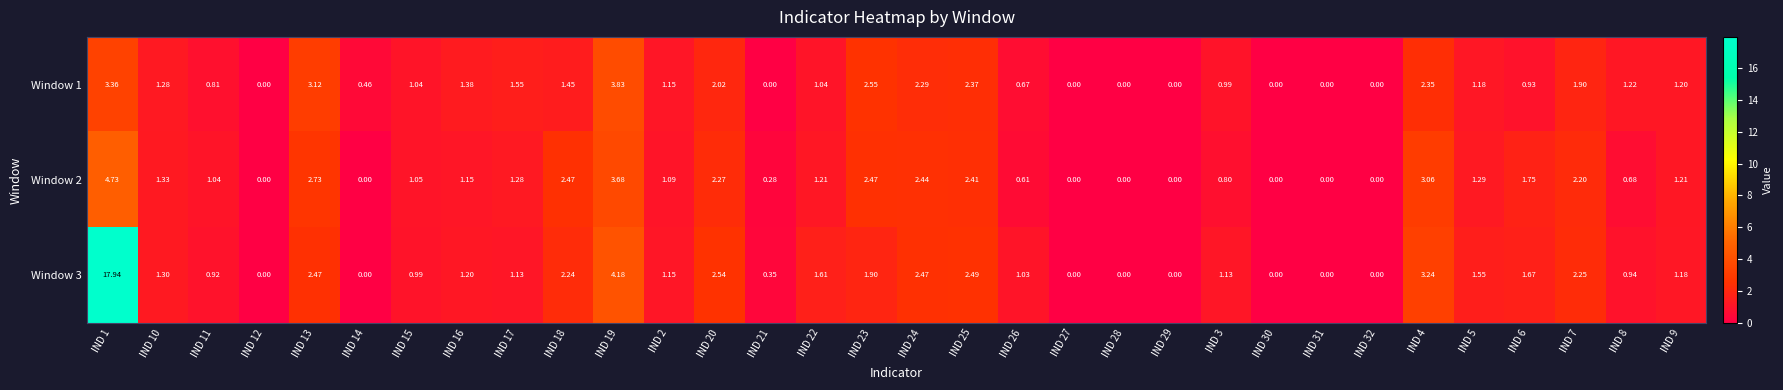

Reading right to left, what are all the values shown in this chart?

Window 1: IND 9=1.2	IND 8=1.2	IND 7=1.9	IND 6=0.9	IND 5=1.2	IND 4=2.4	IND 32=0.0	IND 31=0.0	IND 30=0.0	IND 3=1.0	IND 29=0.0	IND 28=0.0	IND 27=0.0	IND 26=0.7	IND 25=2.4	IND 24=2.3	IND 23=2.5	IND 22=1.0	IND 21=0.0	IND 20=2.0	IND 2=1.1	IND 19=3.8	IND 18=1.4	IND 17=1.6	IND 16=1.4	IND 15=1.0	IND 14=0.5	IND 13=3.1	IND 12=0.0	IND 11=0.8	IND 10=1.3	IND 1=3.4
Window 2: IND 9=1.2	IND 8=0.7	IND 7=2.2	IND 6=1.8	IND 5=1.3	IND 4=3.1	IND 32=0.0	IND 31=0.0	IND 30=0.0	IND 3=0.8	IND 29=0.0	IND 28=0.0	IND 27=0.0	IND 26=0.6	IND 25=2.4	IND 24=2.4	IND 23=2.5	IND 22=1.2	IND 21=0.3	IND 20=2.3	IND 2=1.1	IND 19=3.7	IND 18=2.5	IND 17=1.3	IND 16=1.1	IND 15=1.1	IND 14=0.0	IND 13=2.7	IND 12=0.0	IND 11=1.0	IND 10=1.3	IND 1=4.7
Window 3: IND 9=1.2	IND 8=0.9	IND 7=2.2	IND 6=1.7	IND 5=1.6	IND 4=3.2	IND 32=0.0	IND 31=0.0	IND 30=0.0	IND 3=1.1	IND 29=0.0	IND 28=0.0	IND 27=0.0	IND 26=1.0	IND 25=2.5	IND 24=2.5	IND 23=1.9	IND 22=1.6	IND 21=0.3	IND 20=2.5	IND 2=1.1	IND 19=4.2	IND 18=2.2	IND 17=1.1	IND 16=1.2	IND 15=1.0	IND 14=0.0	IND 13=2.5	IND 12=0.0	IND 11=0.9	IND 10=1.3	IND 1=17.9